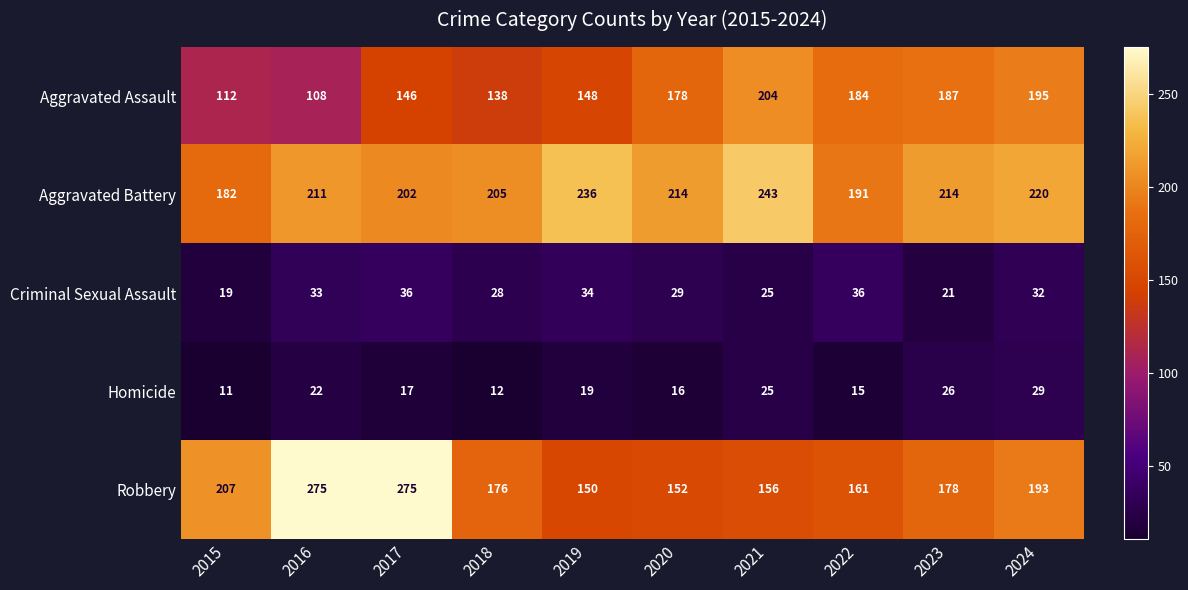

What is the maximum value shown in the chart?

275